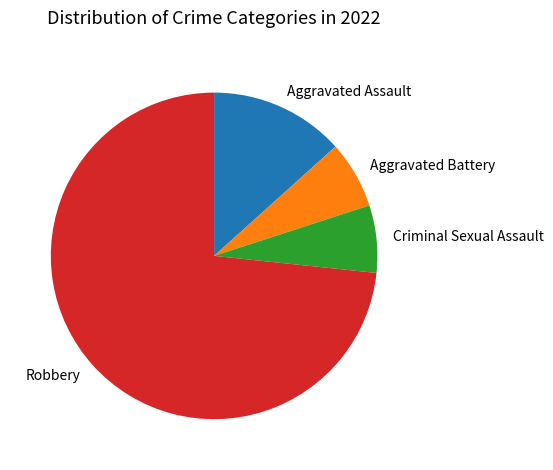

Do Criminal Sexual Assault and Aggravated Battery together represent more than half of the pie?

No